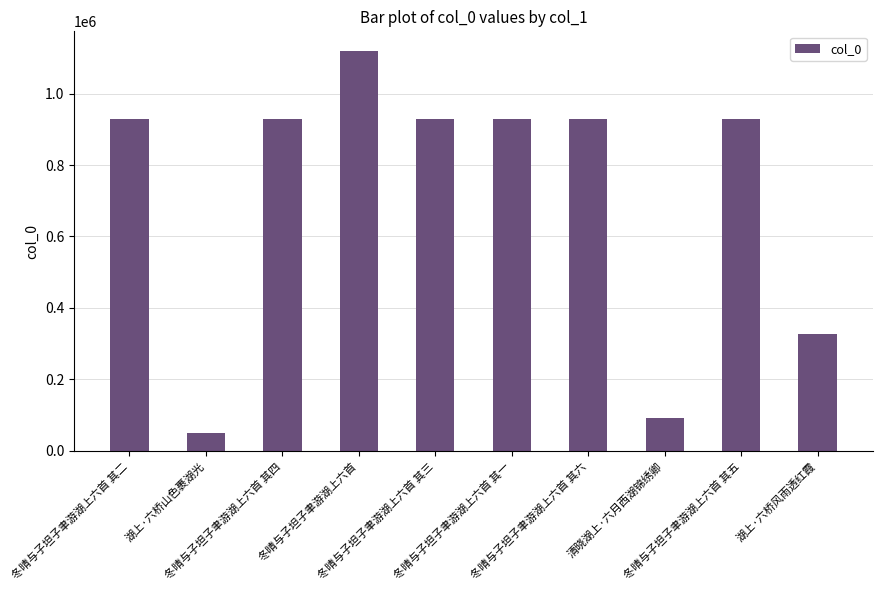

True or false: the data shows 928492 at 冬晴与子坦子聿游湖上六首 其三.

True